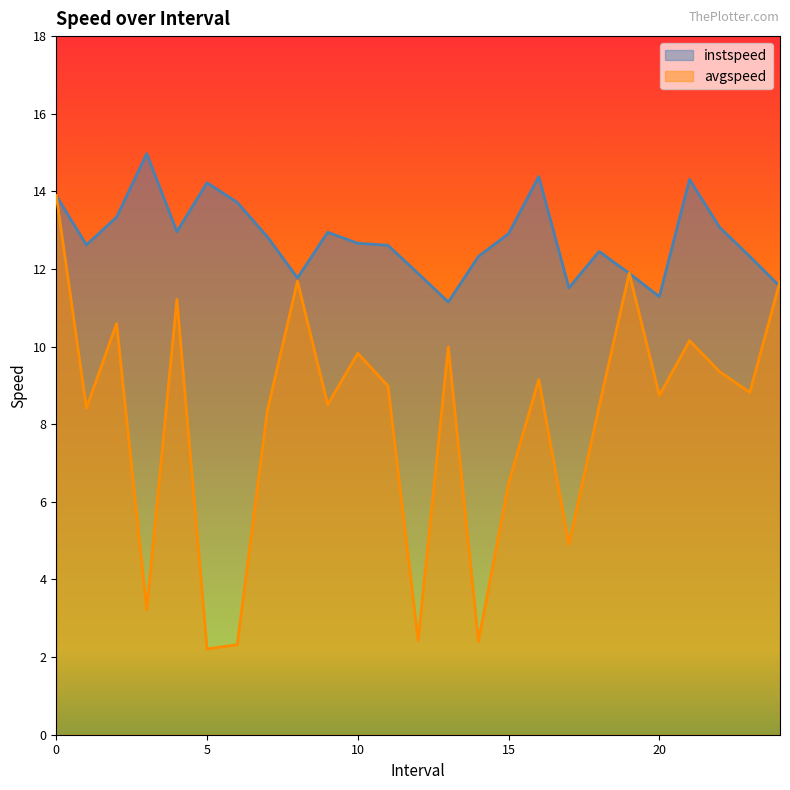

At which category does avgspeed reach its first local valley?

1